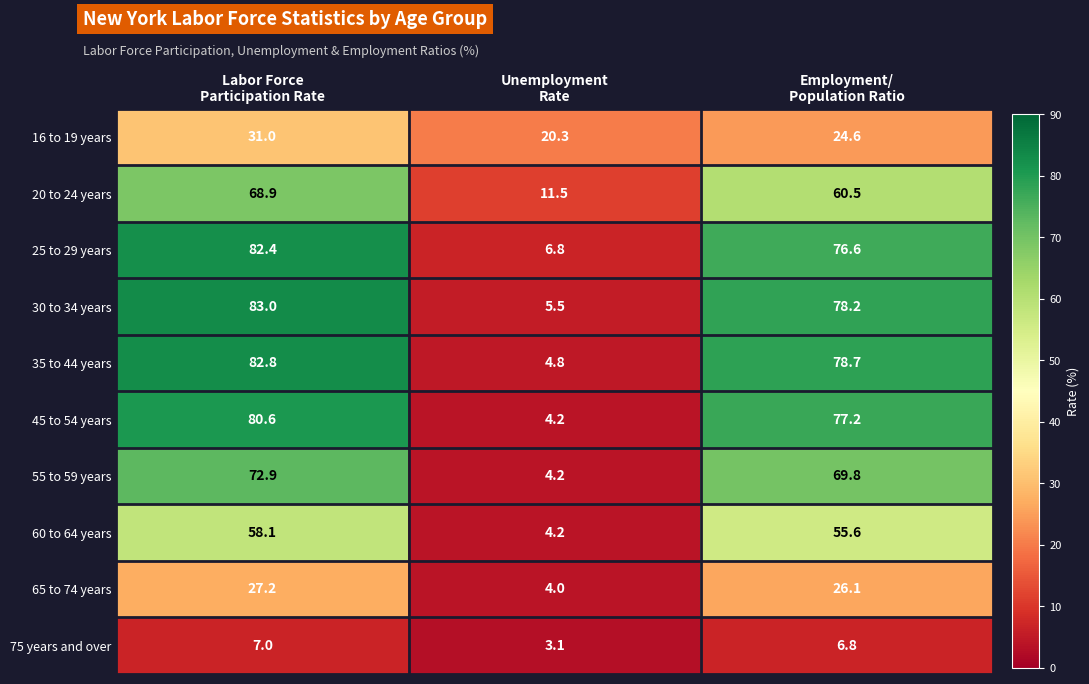

Which series has the widest spread of values?

35 to 44 years